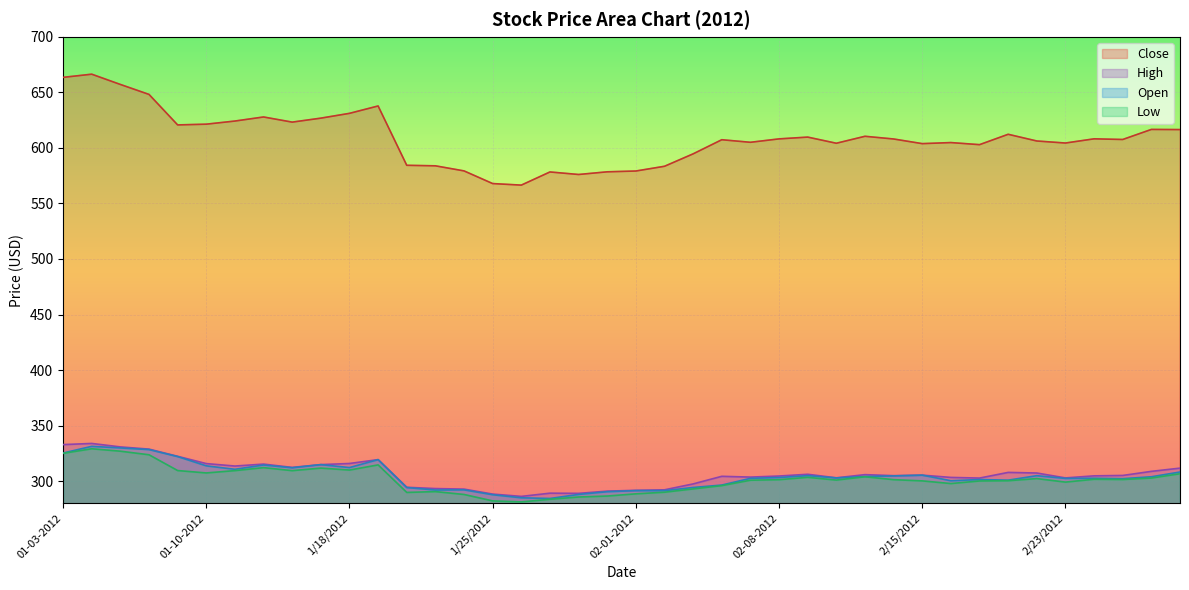

How many values in the Low series exceed 301?

21